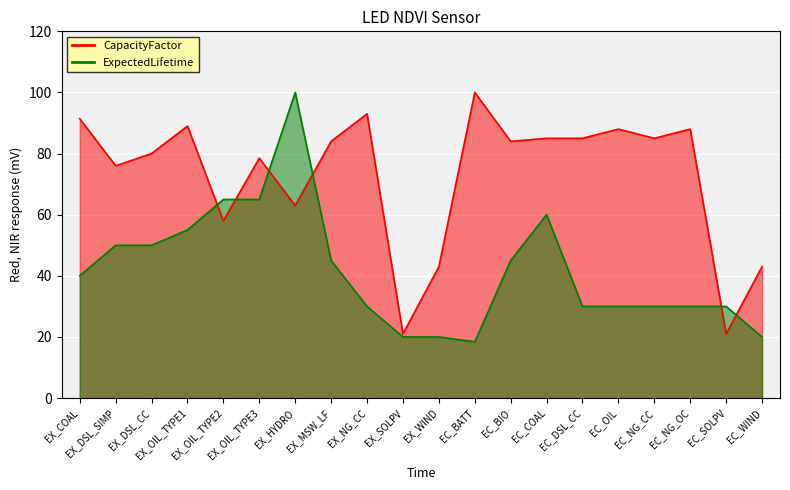

At which category does CapacityFactor reach its first local peak?

EX_OIL_TYPE1